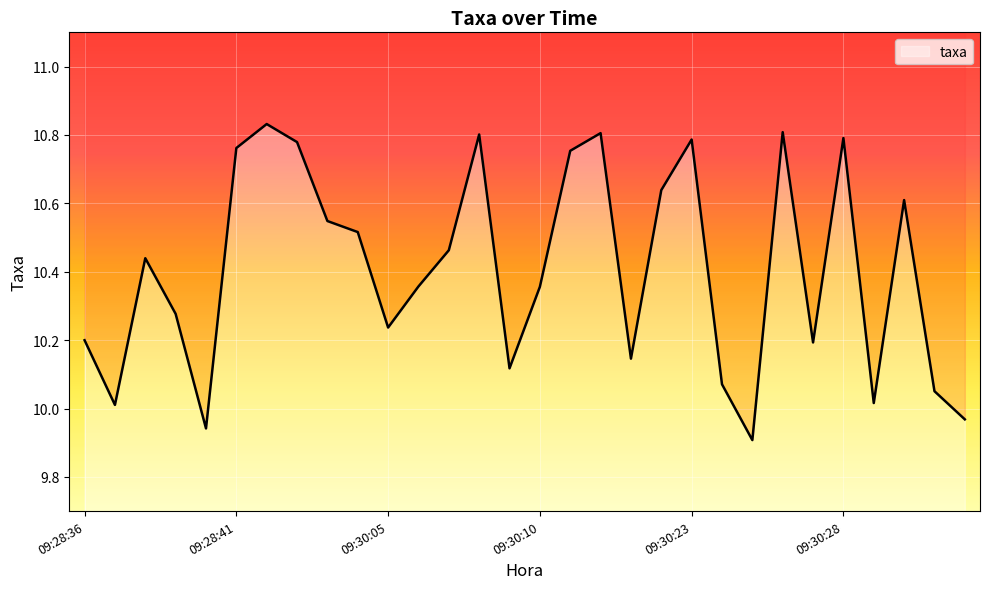

The value at 16 is 10.8. True or false?

True